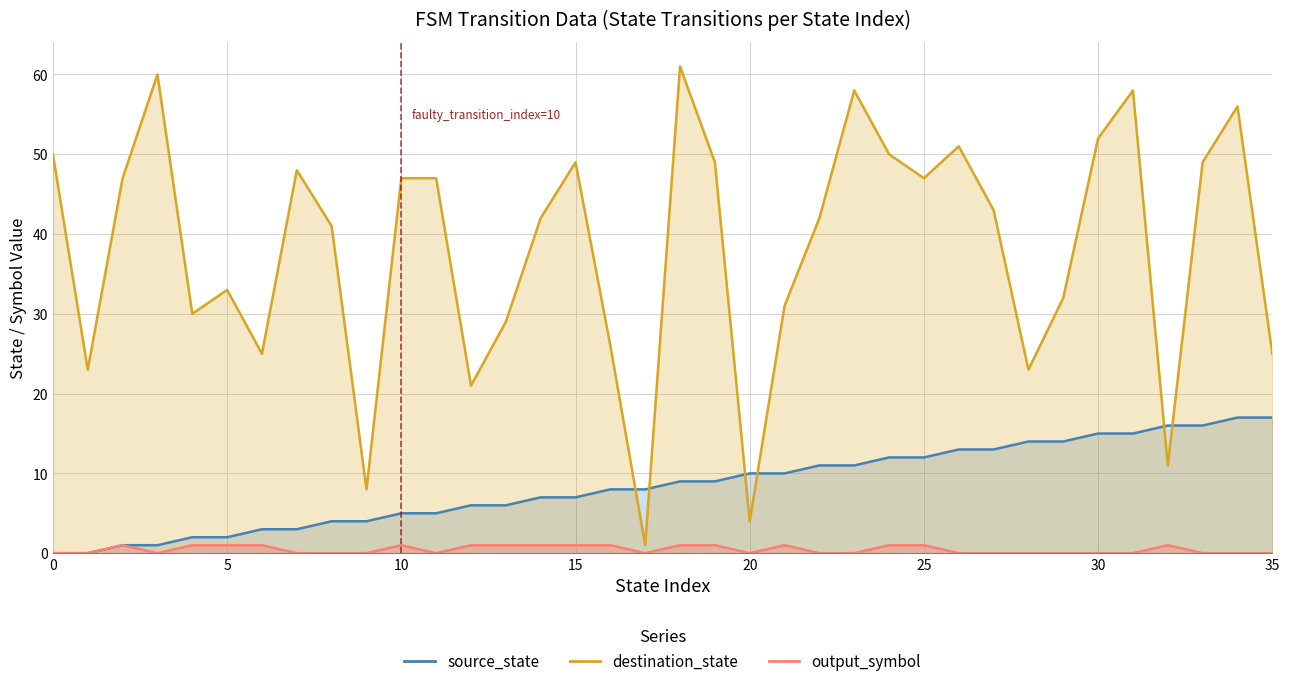

Where is destination_state nearest to the value 31?

21